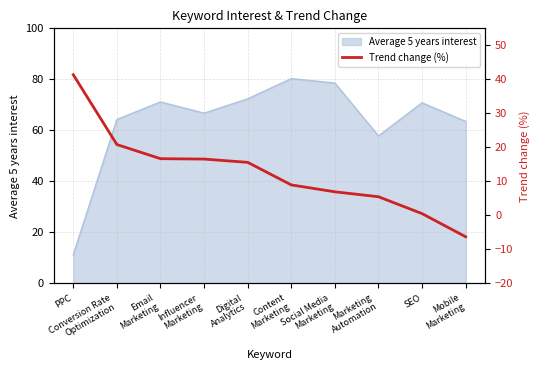

Is it true that Average 5 years interest equals 70.8 at SEO?

True